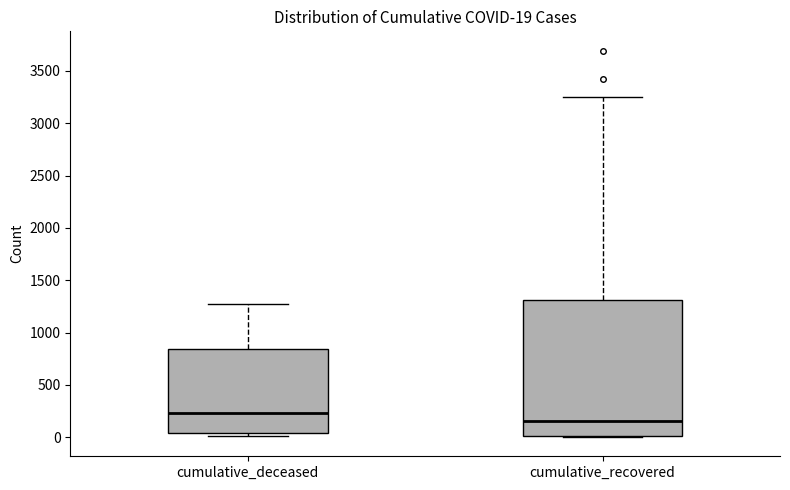

Comparing the boxes themselves (not the whiskers), which one is the tallest?

cumulative_recovered